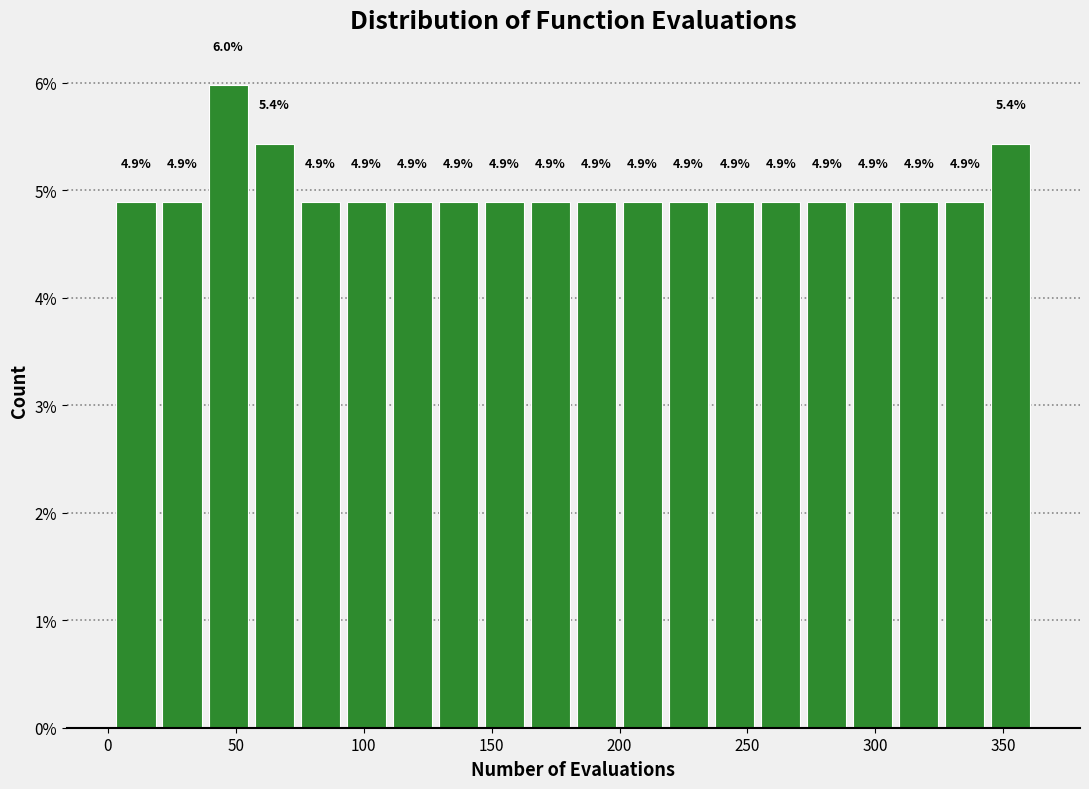

Read against the x-axis, roughly where is the centre of the tallest bar?

45